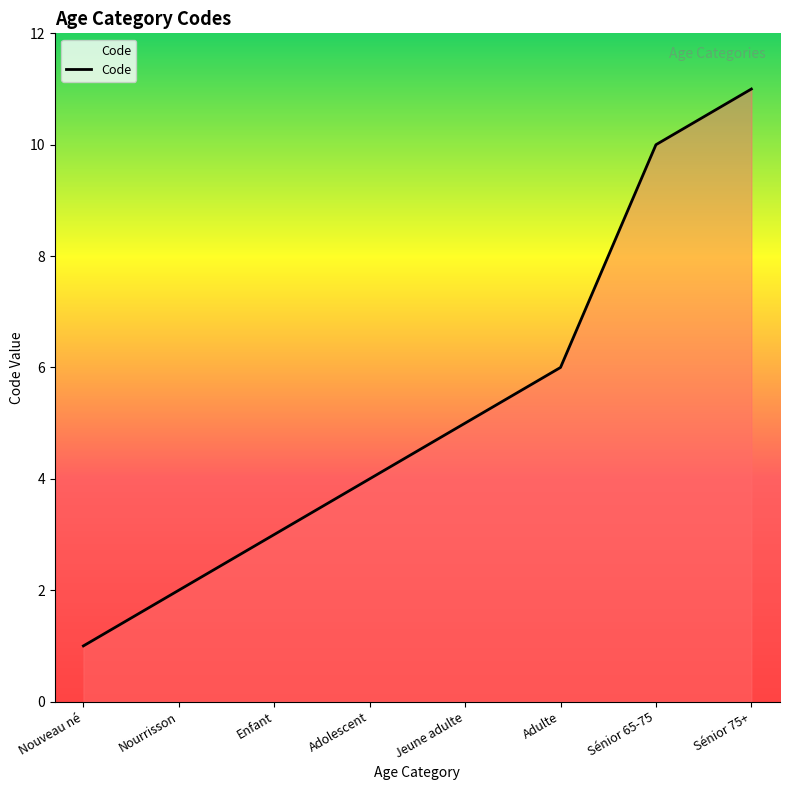

What position from the left is Adolescent?

4